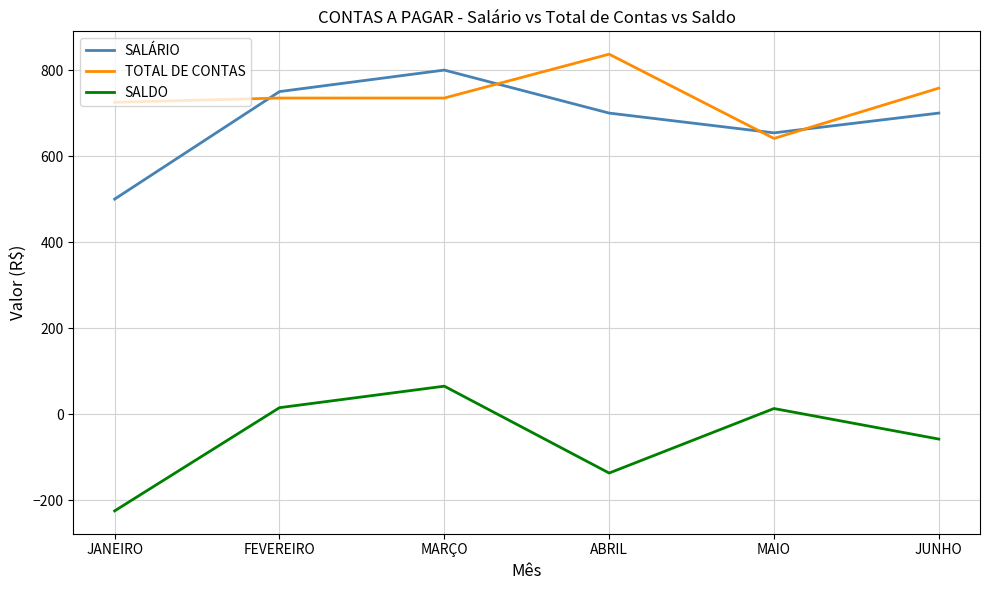

What is the sum of all SALÁRIO values?

4104